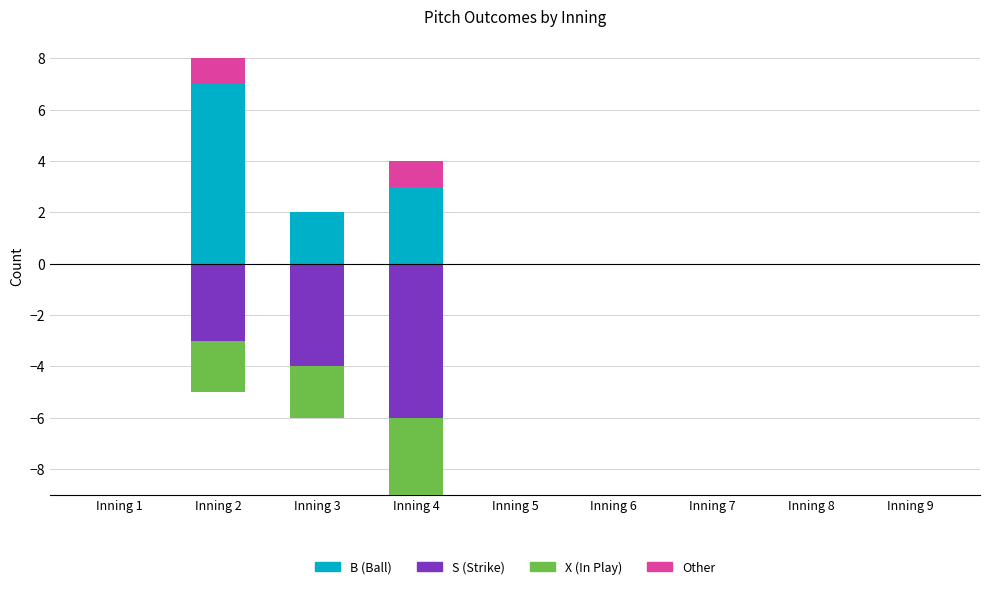

The B (Ball) series shows 0 at Inning 8. True or false?

True